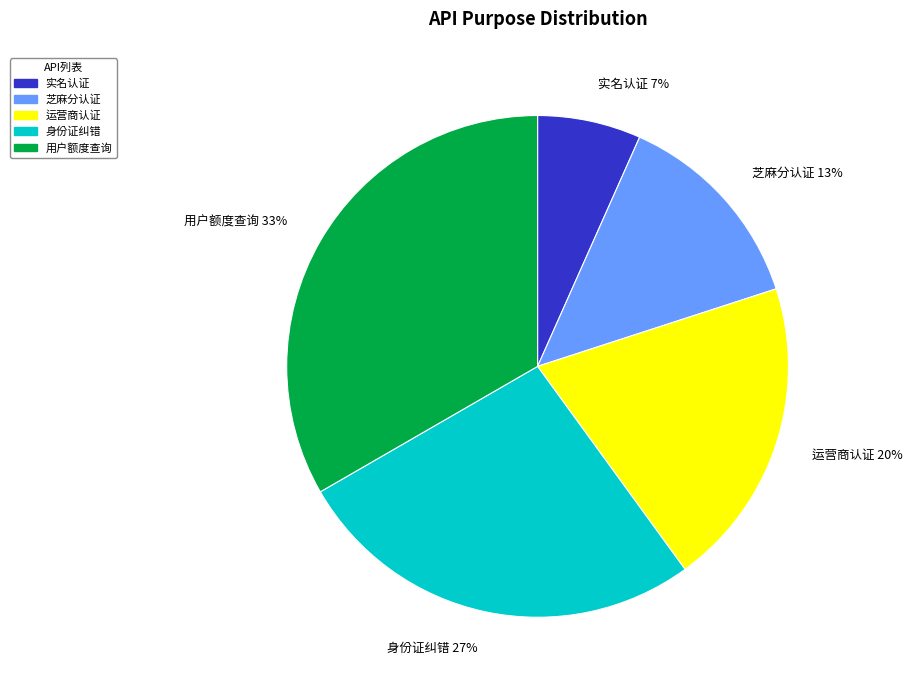

Which category has the smallest portion of the pie?

实名认证